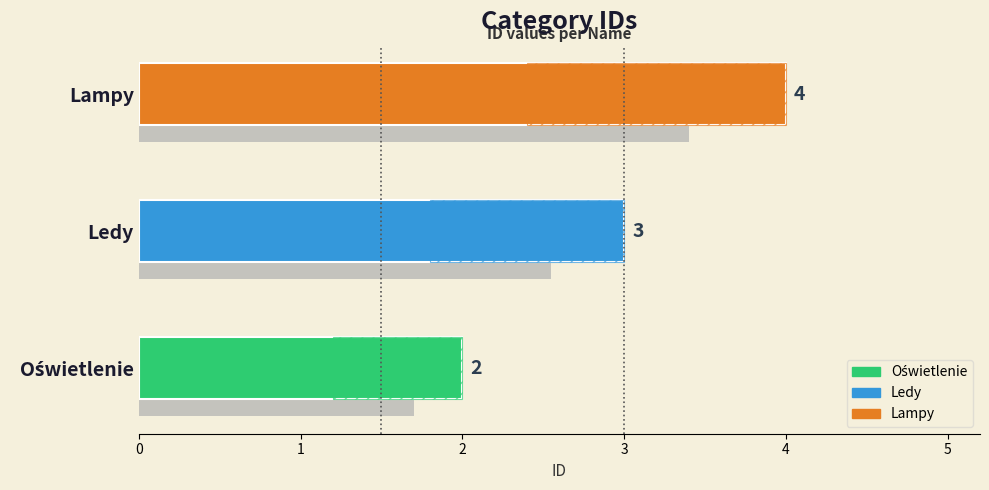

What is the label of the 2nd bar from the right?

Ledy